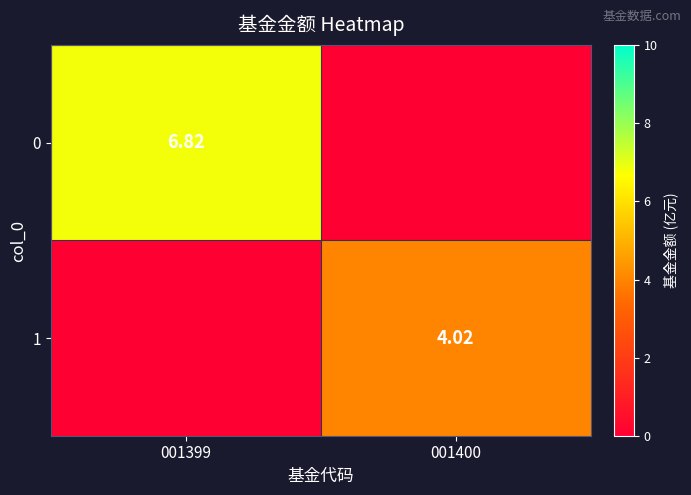

At which category is the sum across all series the highest?

001399